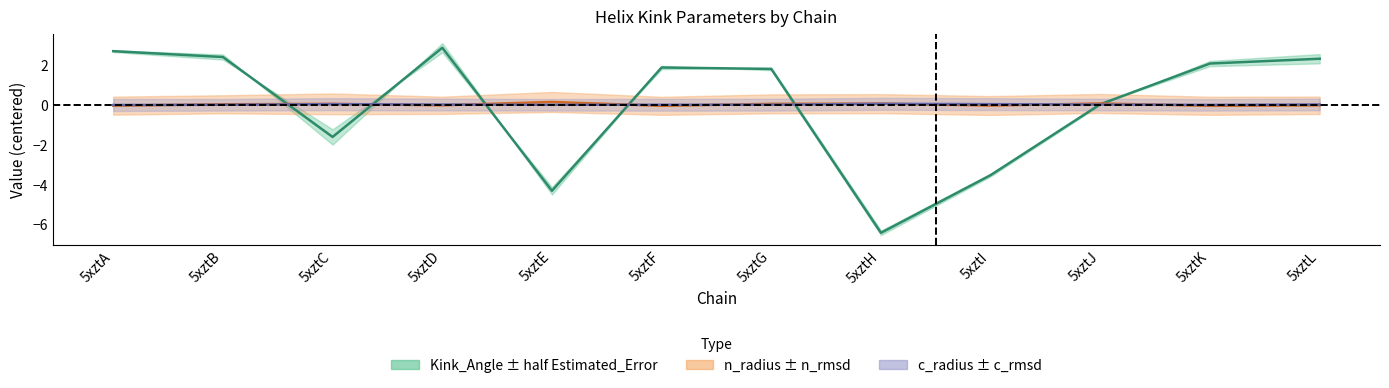

Is this an area chart (filled region under the line)?

No